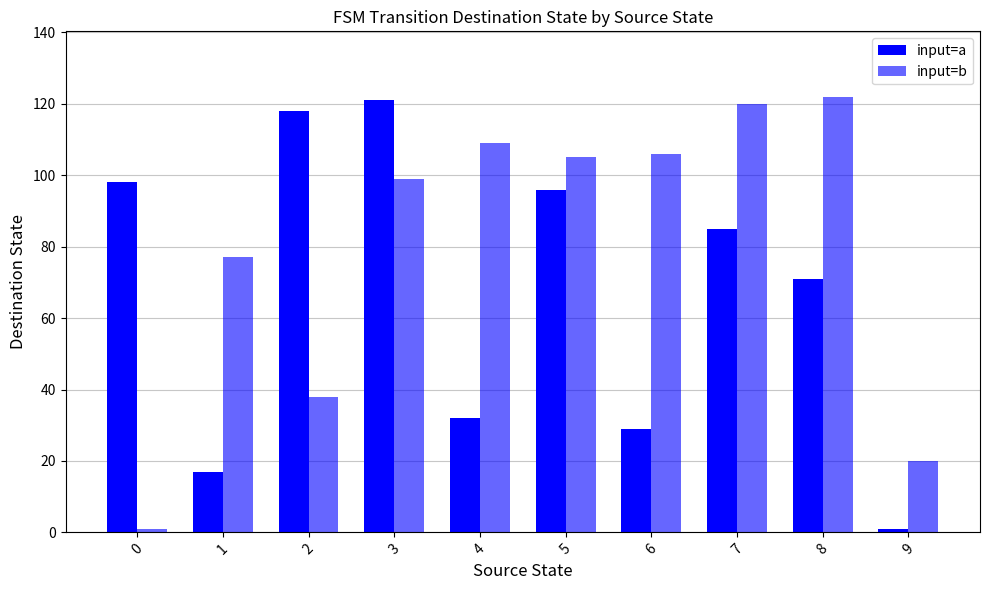

Which has a higher value, 1 or 6?

6